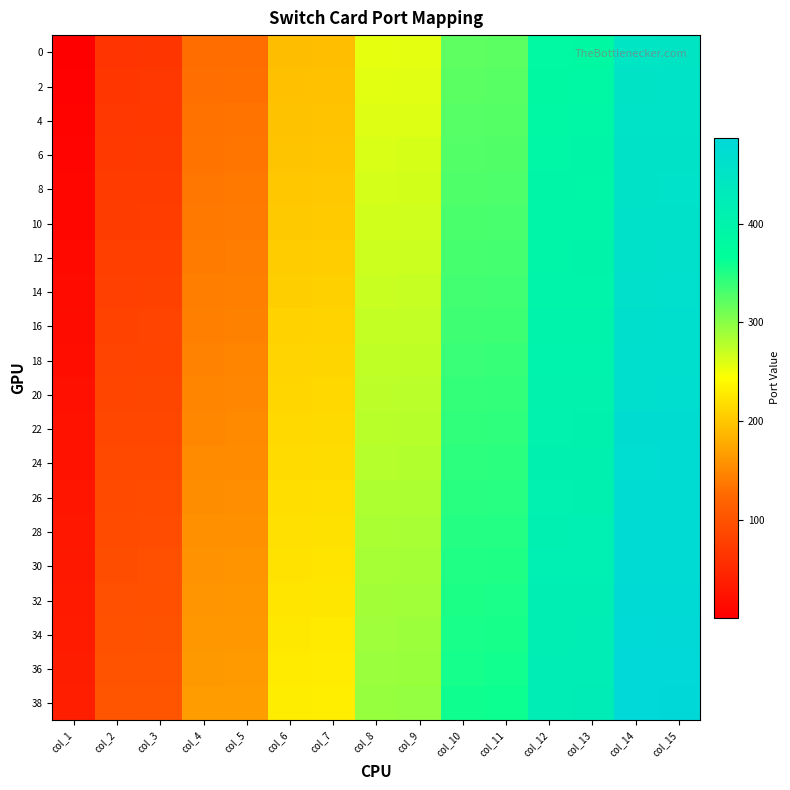

Which label corresponds to the largest value in the chart?

col_15